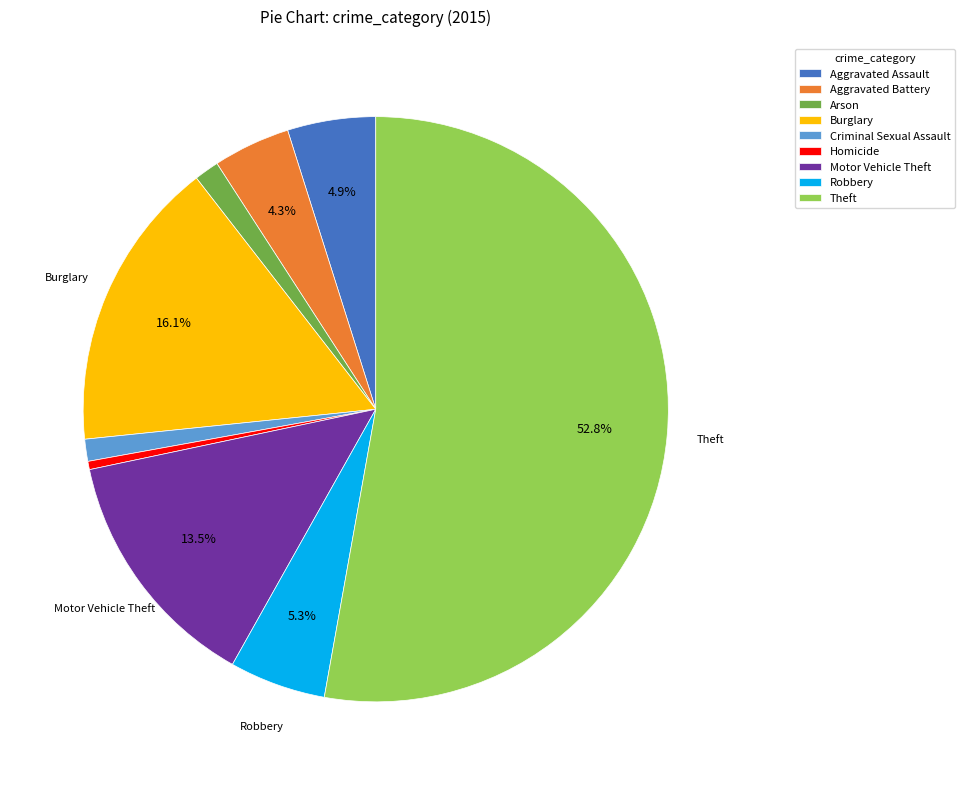

To the nearest percent, what is the average slice percentage?

11%